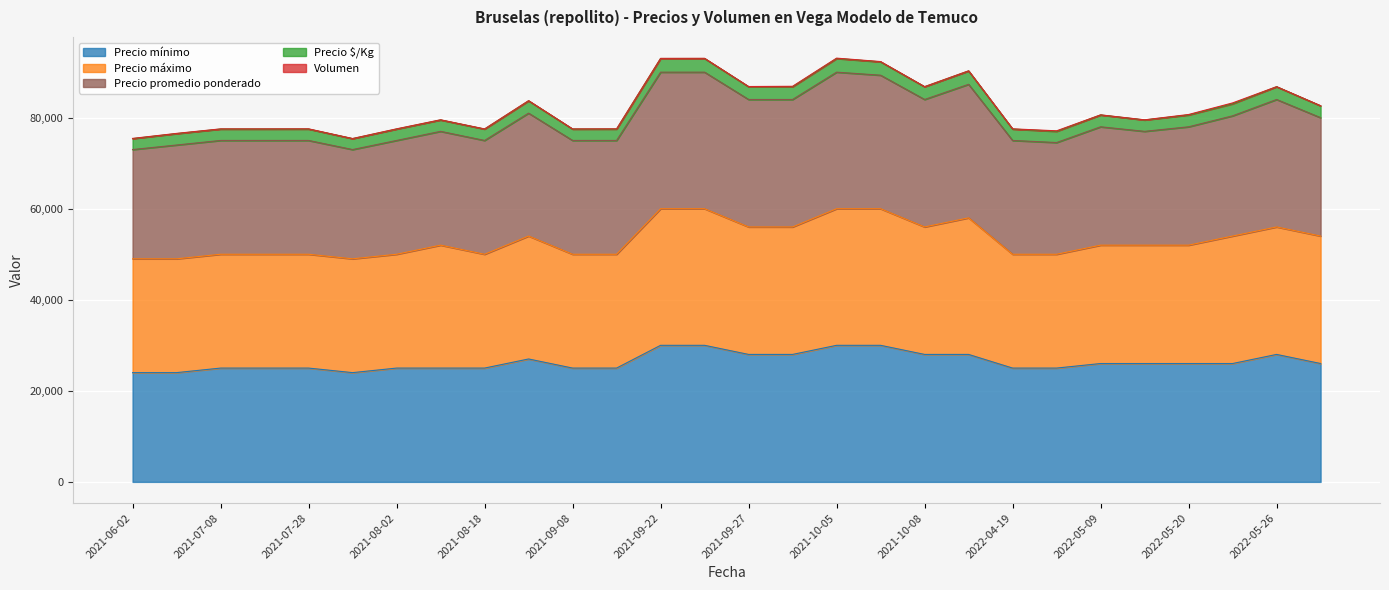

How many values in the Precio $/Kg series exceed 80620?

13